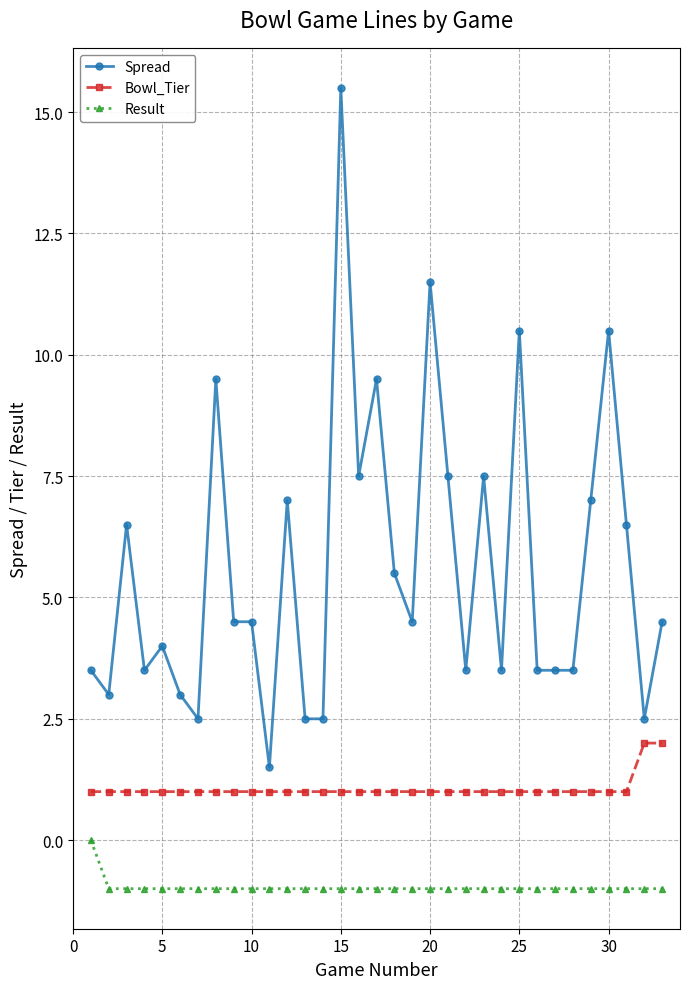

True or false: Spread and Bowl_Tier intersect in this chart.

False